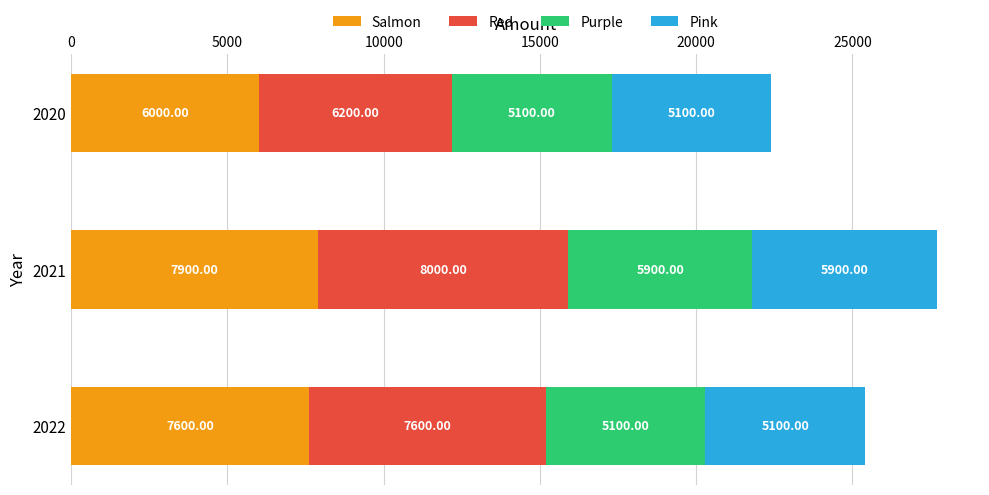

What is the difference between the maximum and second lowest values in the Salmon series?

300